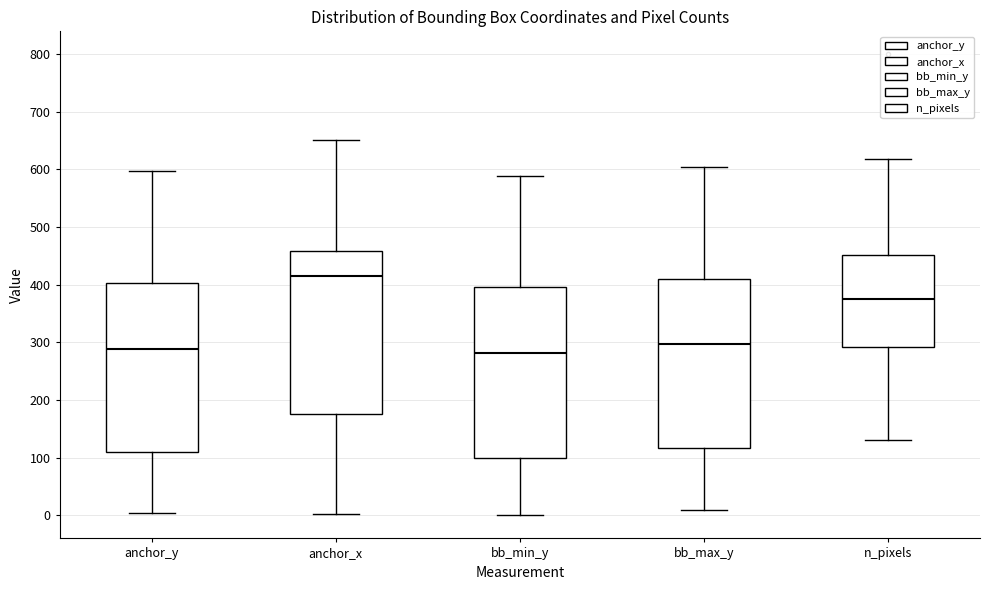

Reading left to right, read every box against the y-axis: the position of its median line, the range the box covers, and the ends of its whiskers. The values are not printed on the chart, so give them approximately, as read against the axis.

anchor_y: median 290, box 110 to 400, whiskers 0 to 600
anchor_x: median 420, box 180 to 460, whiskers 0 to 650
bb_min_y: median 280, box 100 to 400, whiskers 0 to 590
bb_max_y: median 300, box 120 to 410, whiskers 10 to 600
n_pixels: median 370, box 290 to 450, whiskers 130 to 620